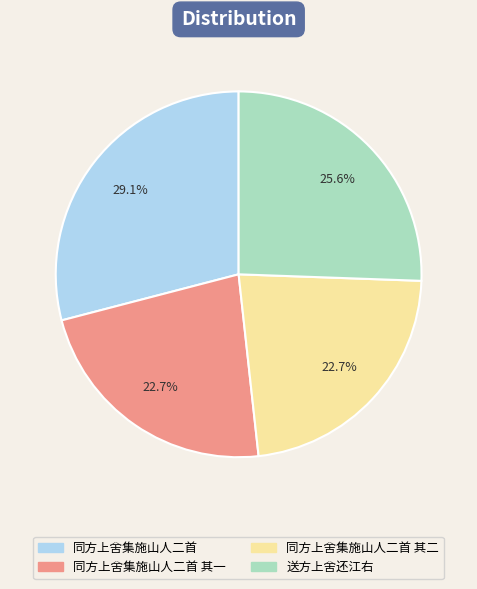

The 送方上舍还江右 slice represents 26% of the pie. True or false?

True